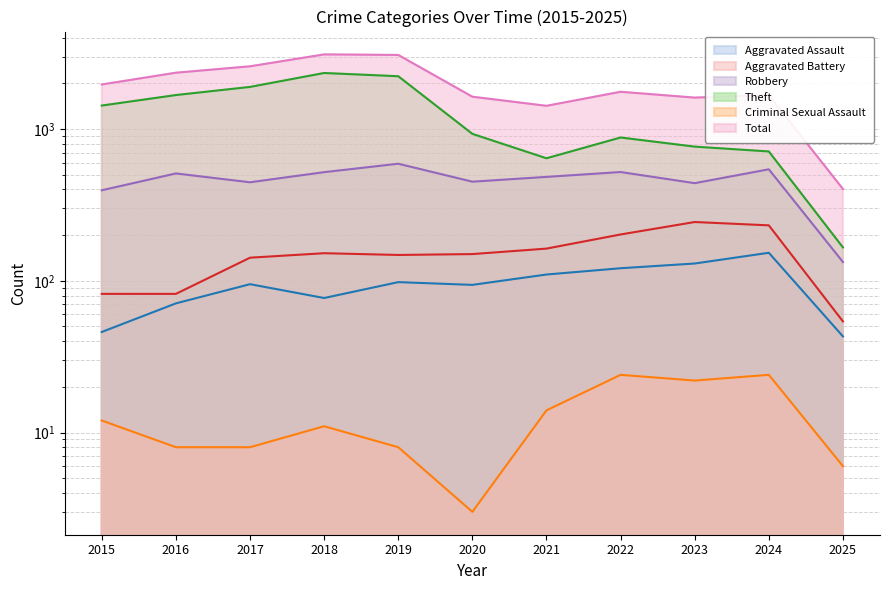

What are all the series names shown in the legend?

Aggravated Assault, Aggravated Battery, Robbery, Theft, Criminal Sexual Assault, Total